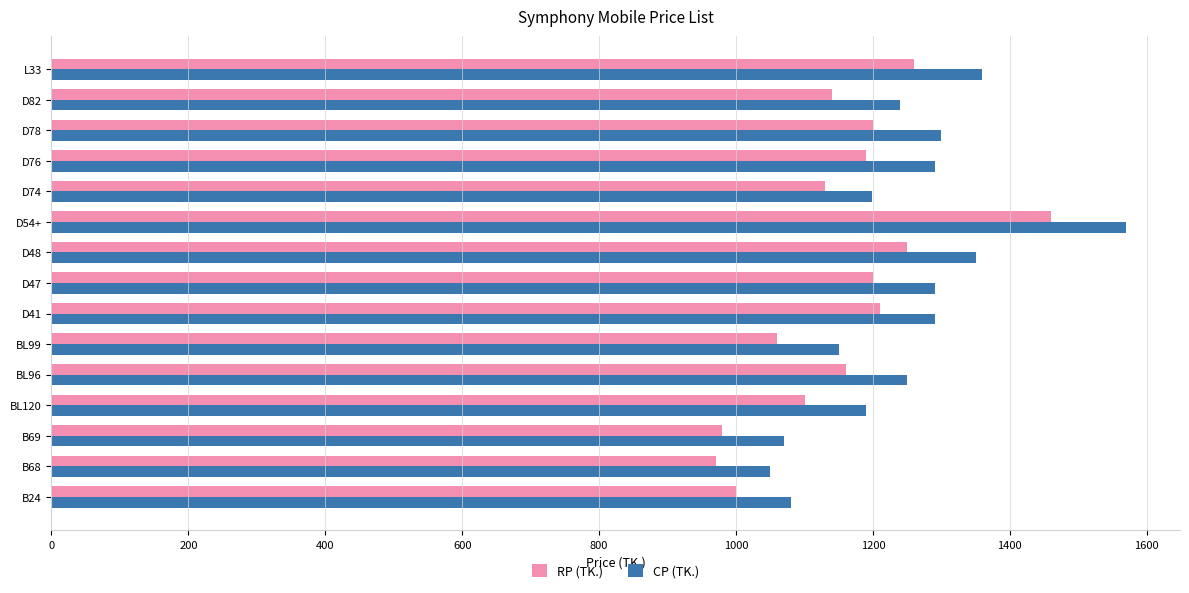

Rank the series by their maximum value, from highest to lowest.

CP (TK.), RP (TK.)